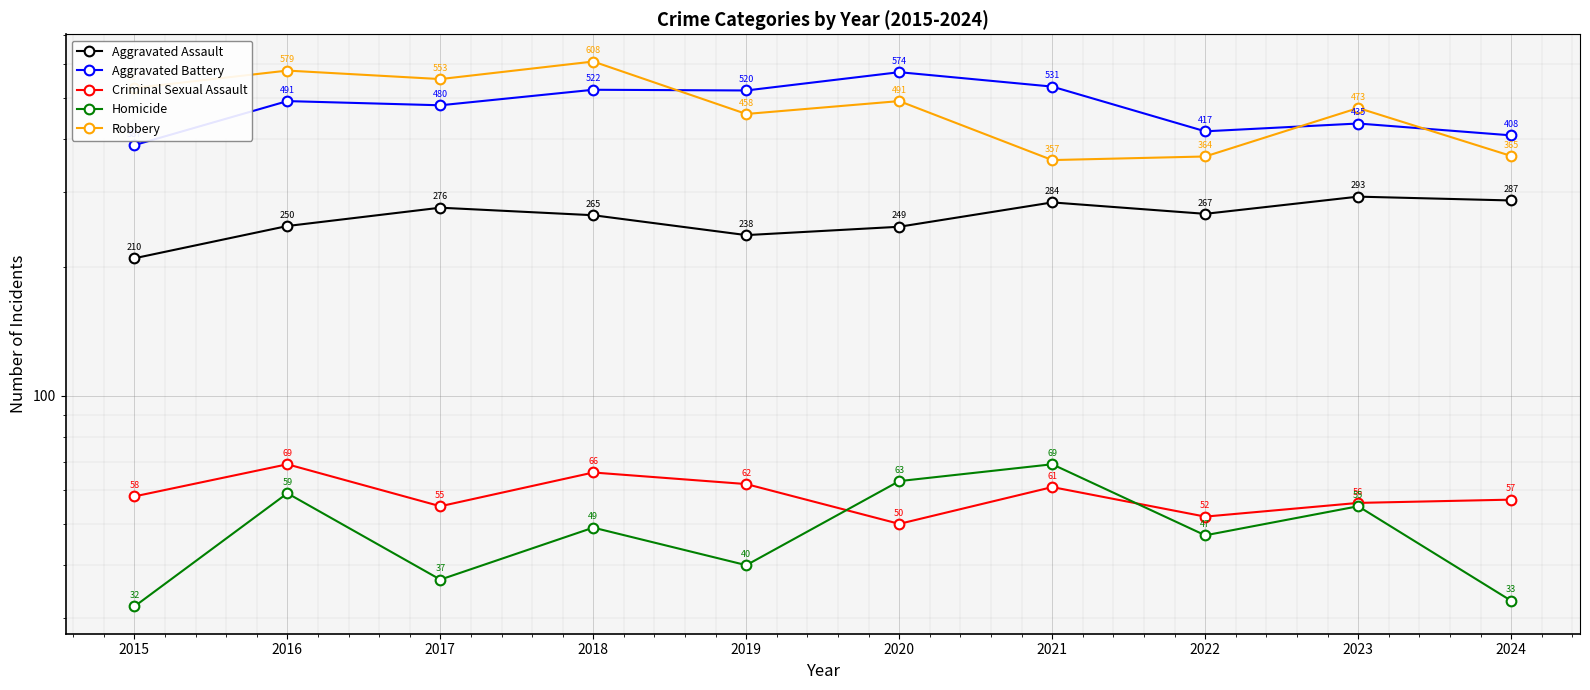

What is the value of the Homicide point at the 2nd from the left?

59